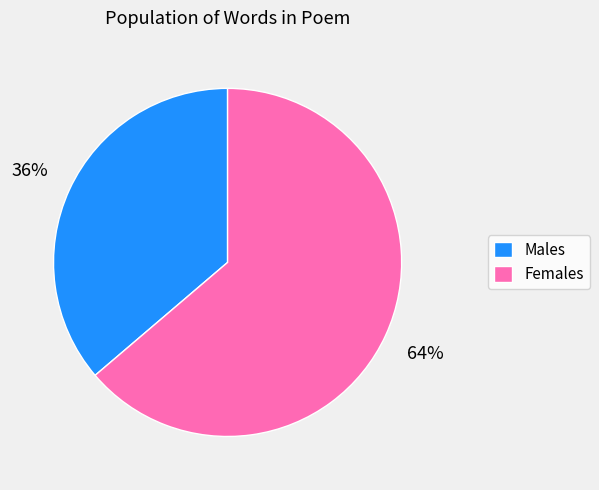

Approximately how many times larger is the value at Males compared to Females?

0.6